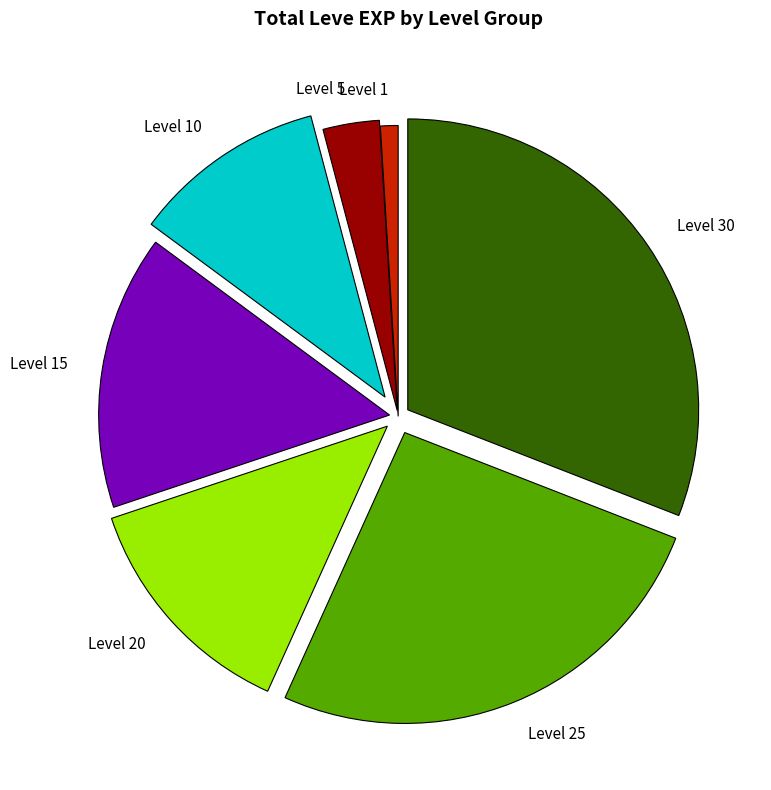

Which slice is the smallest?

Level 1